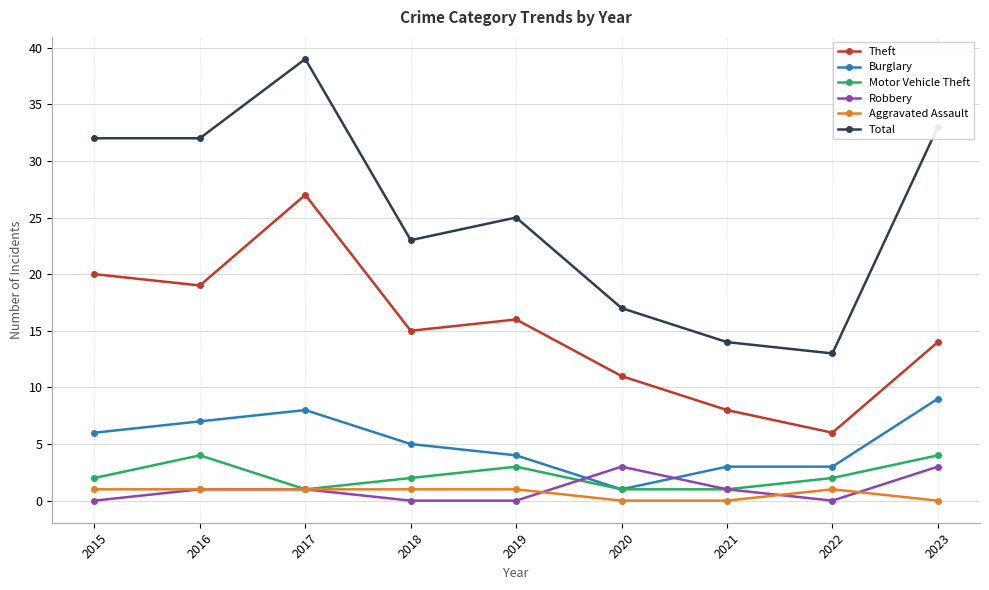

How many data points does each series have?

9